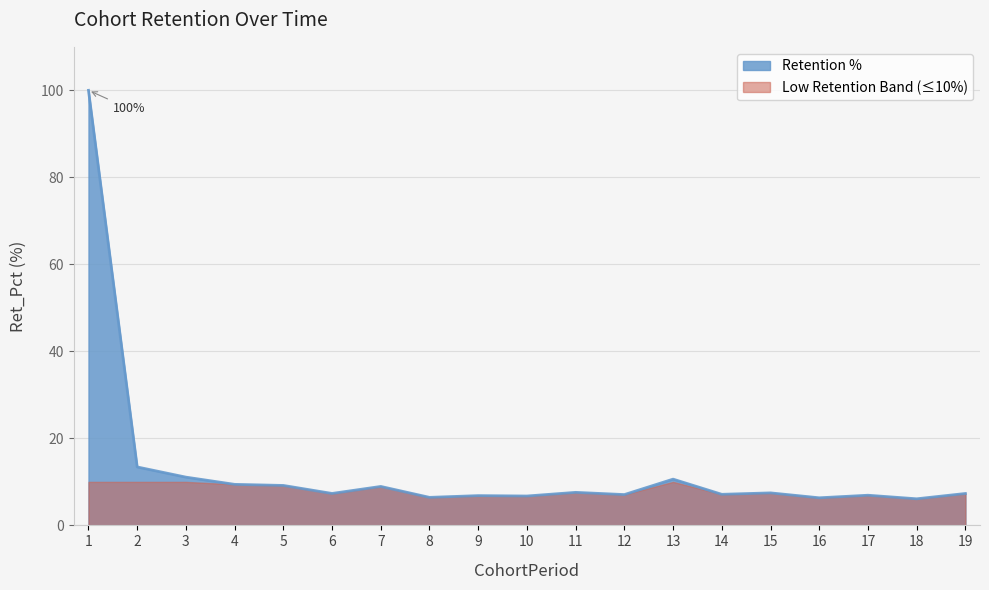

How many values exceed 7?

13